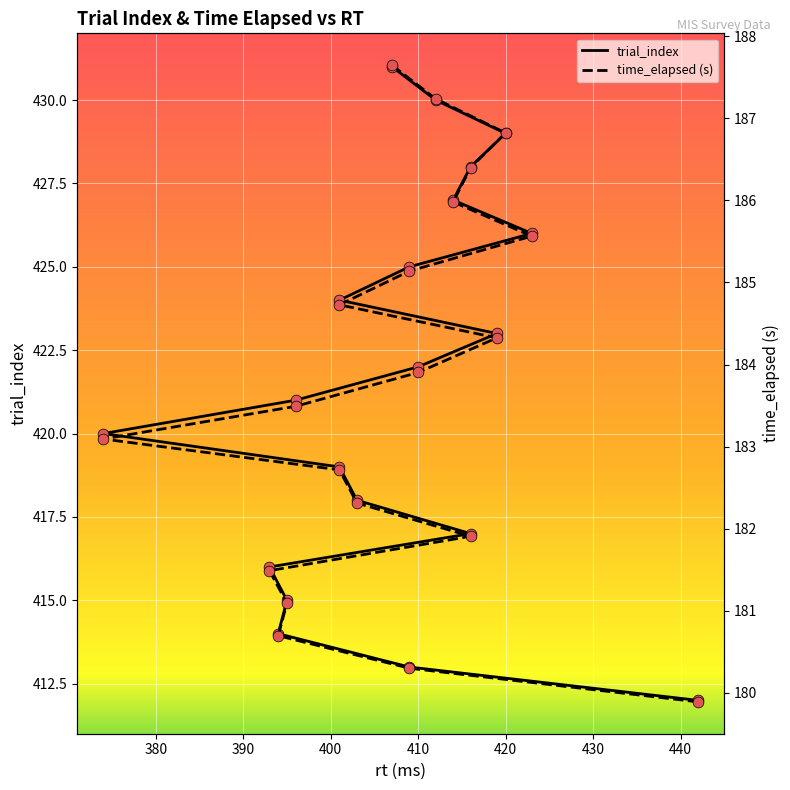

Is the value of time_elapsed (s) at 9 greater than the value of trial_index at 420?

No